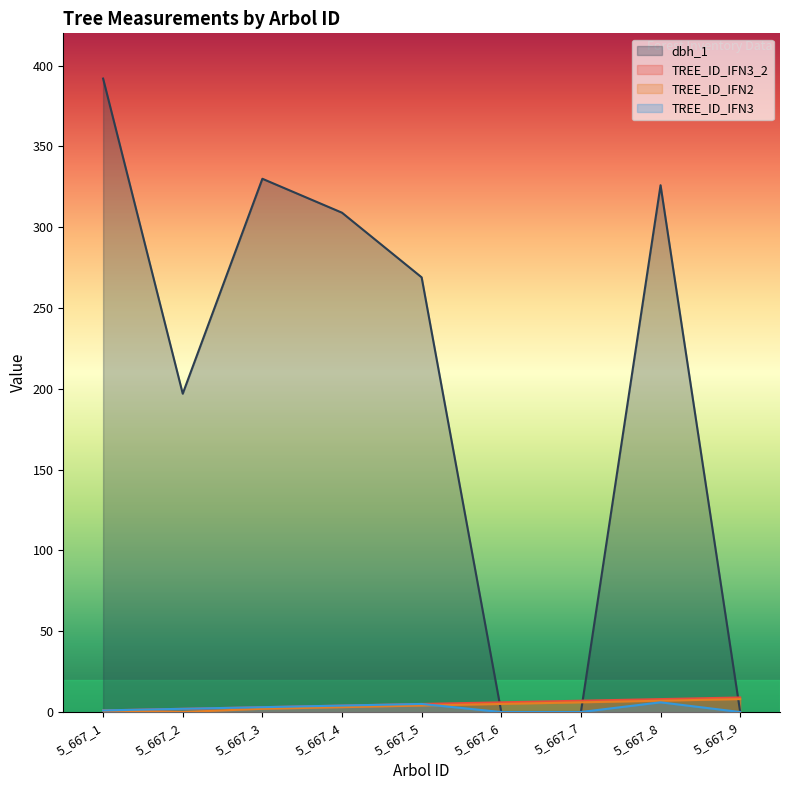

True or false: TREE_ID_IFN2 has more than 1 interior local peaks.

False